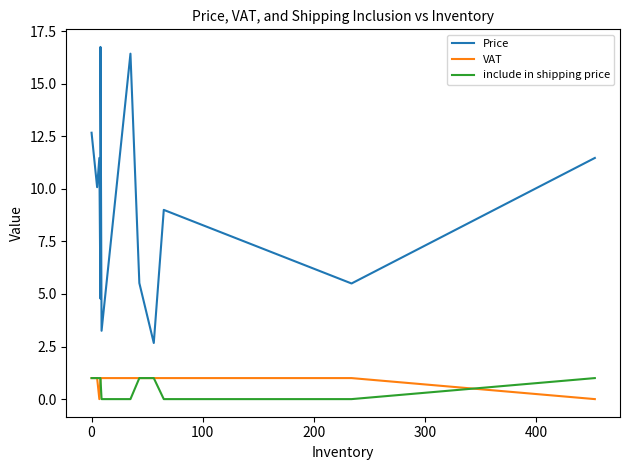

In VAT, how many points are lower than both neighbors (excluding endpoints)?

1